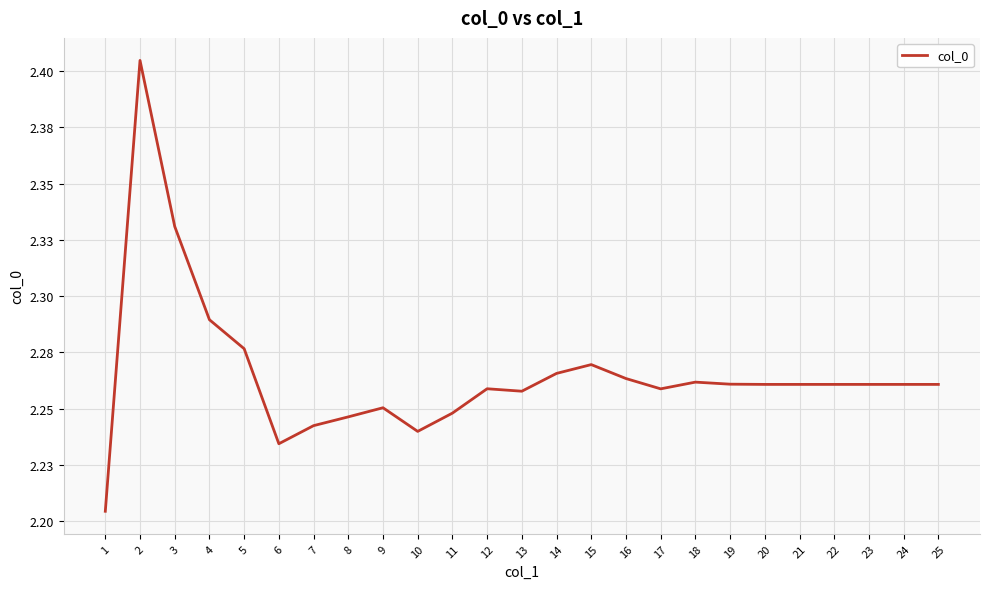

Does the chart have visible grid lines?

Yes